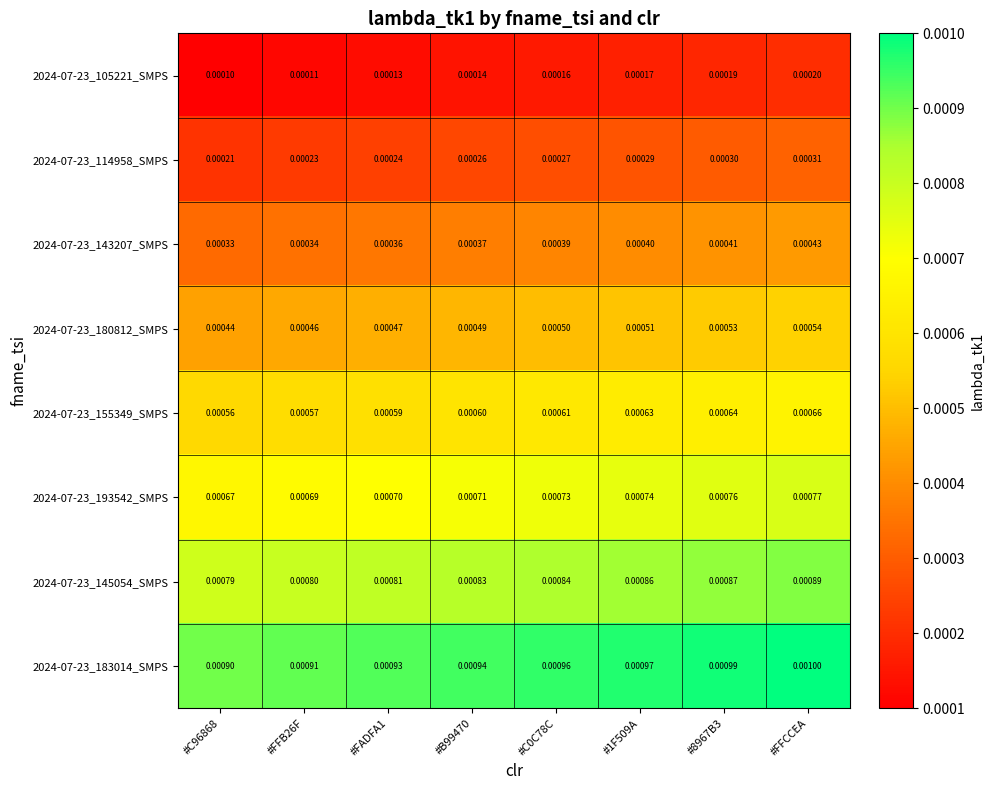

At how many categories does at least one series exceed 0?

8